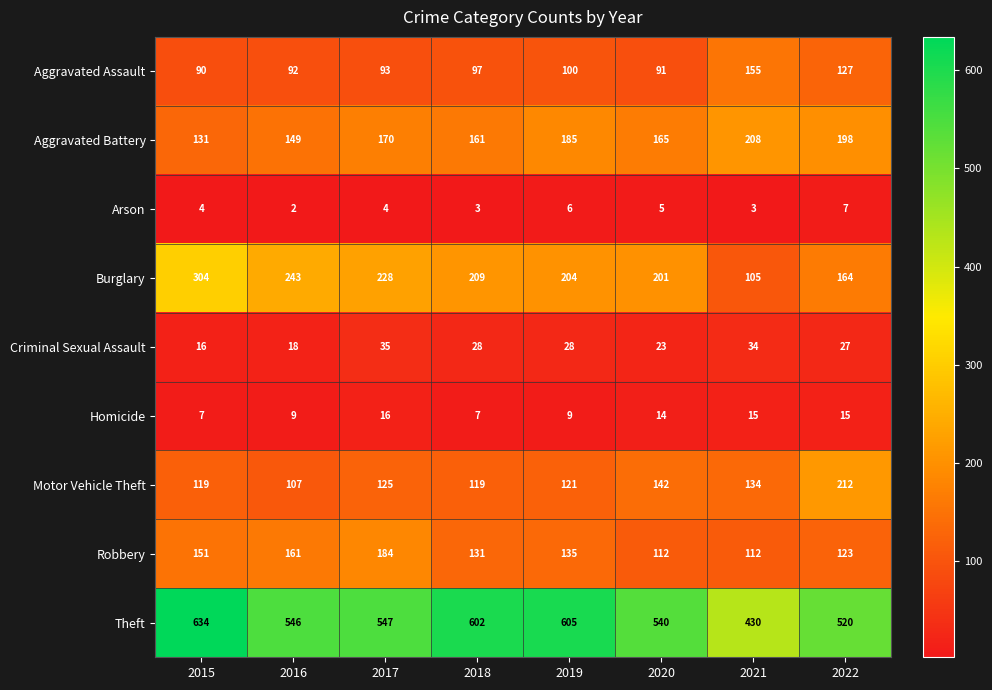

Which category has the lowest value in the Theft series?

2021